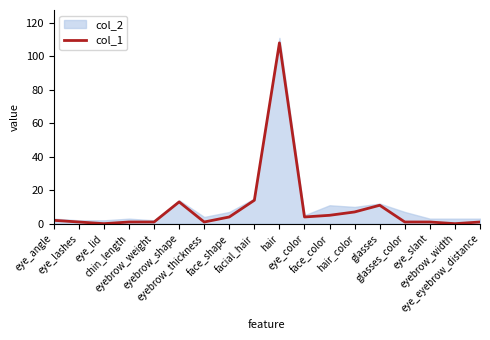

Which label corresponds to the largest value in the chart?

hair